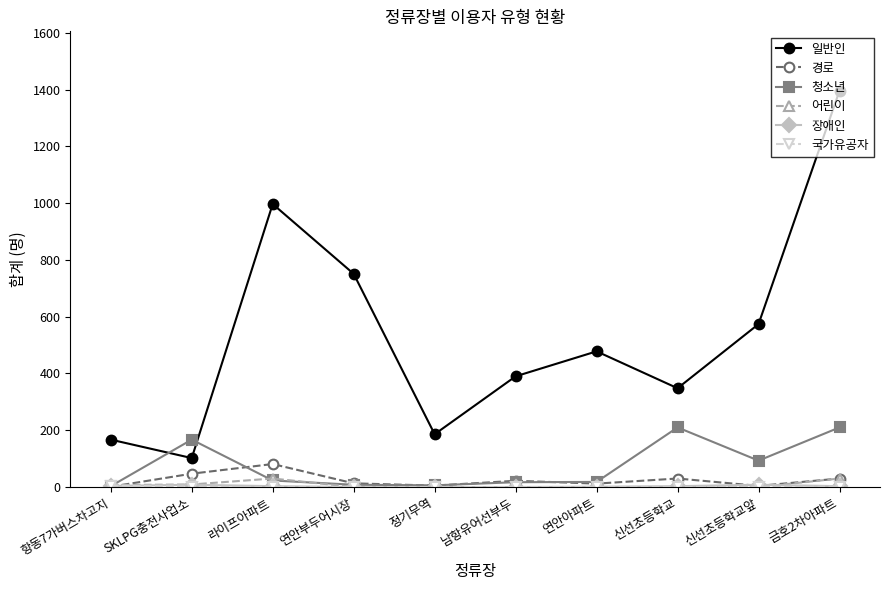

Where is the first local minimum for 일반인?

SKLPG충전사업소